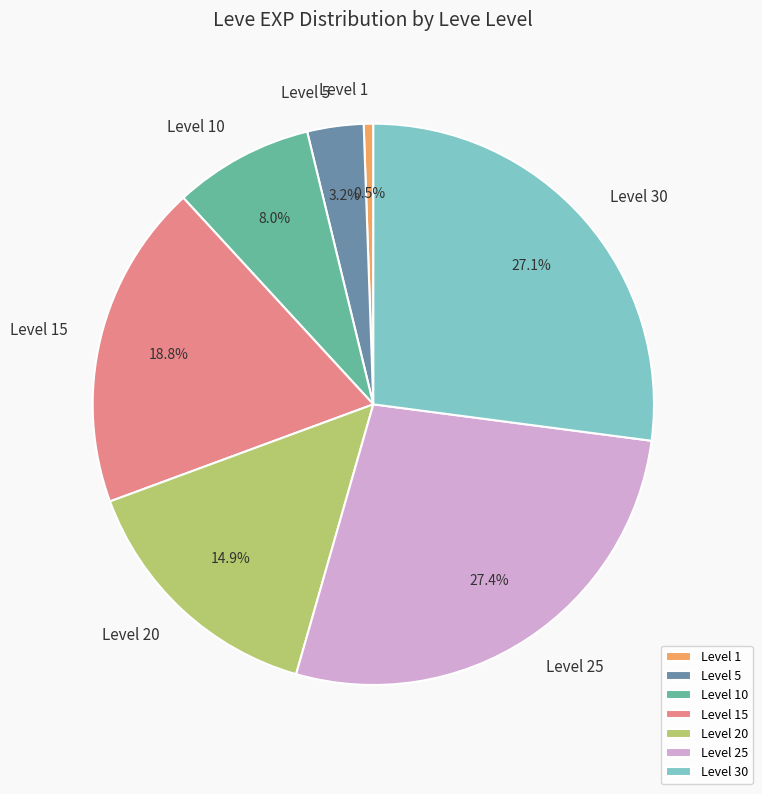

What is the total percentage of Level 15 and Level 1?

19.3%